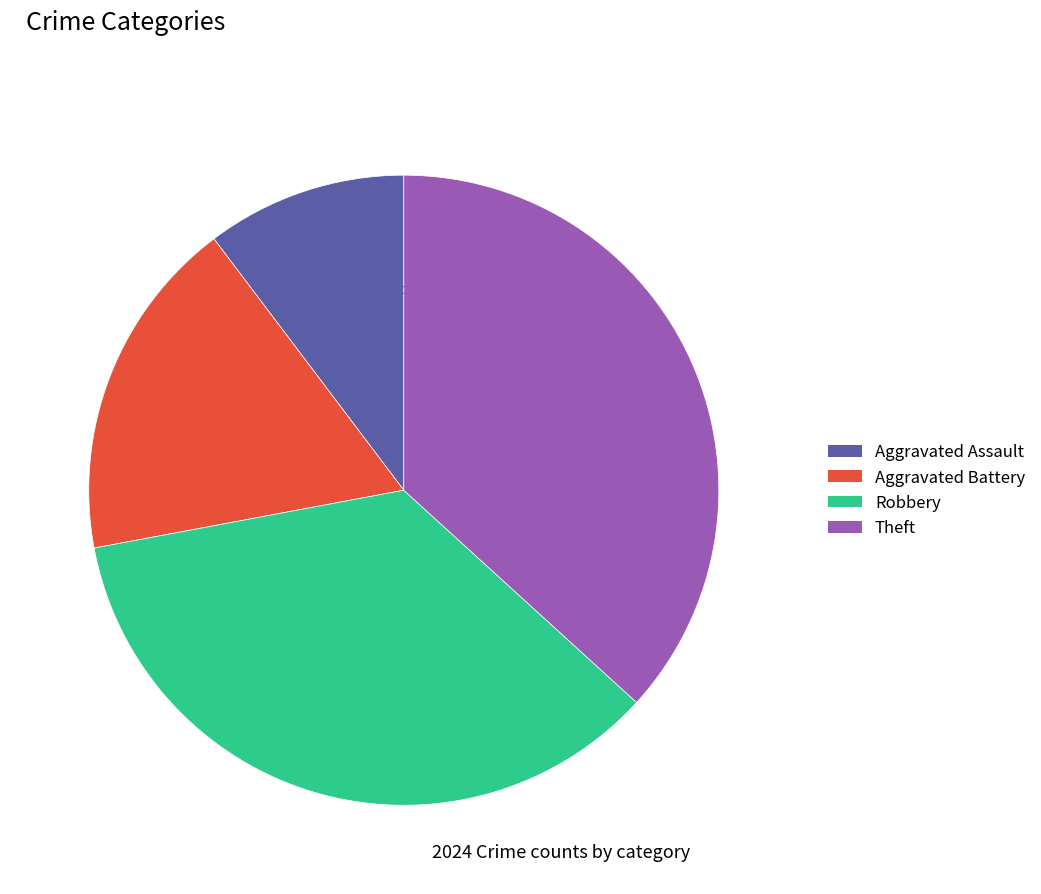

Is there a majority slice in this chart?

No